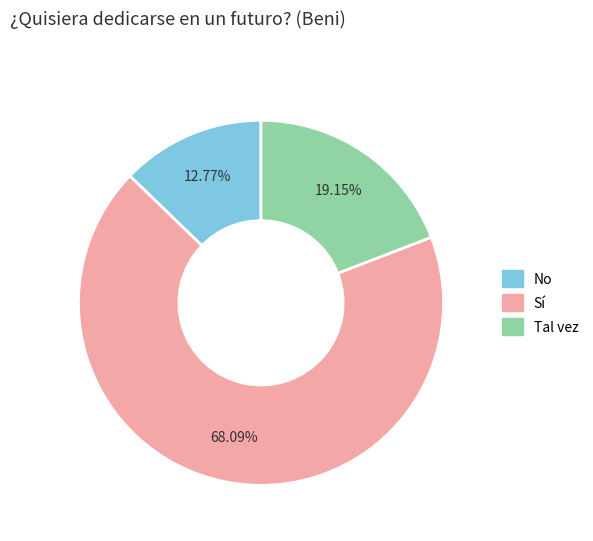

What is the total percentage of No and Sí?

80.9%